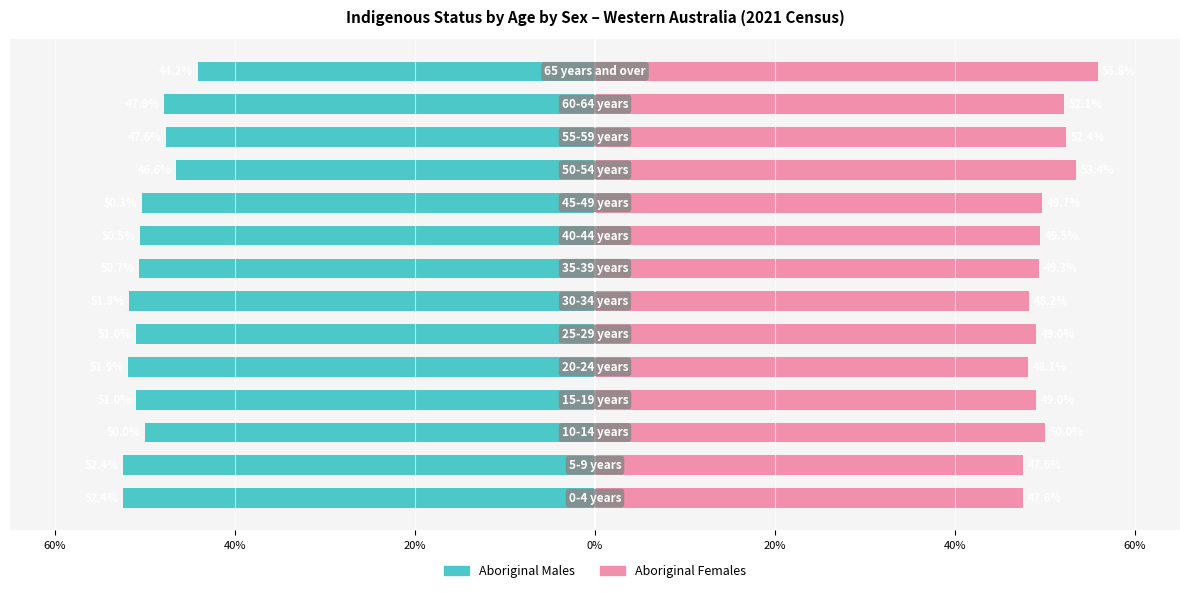

What is the lowest value of the Aboriginal Females series?

47.6